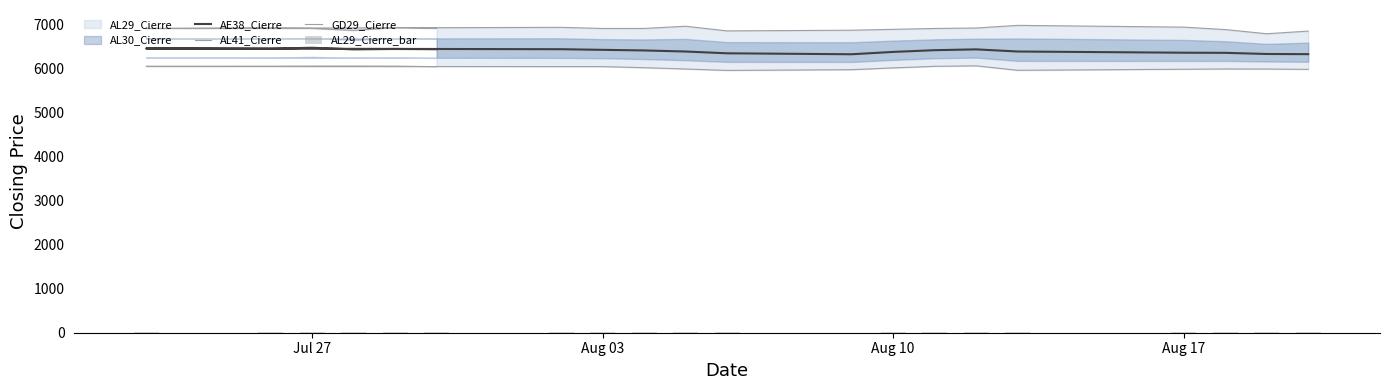

Which series has the widest spread of values?

GD29_Cierre